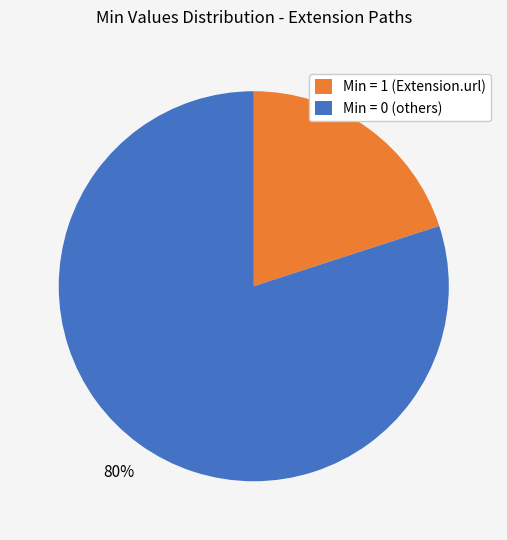

How many slices are in this pie chart?

2